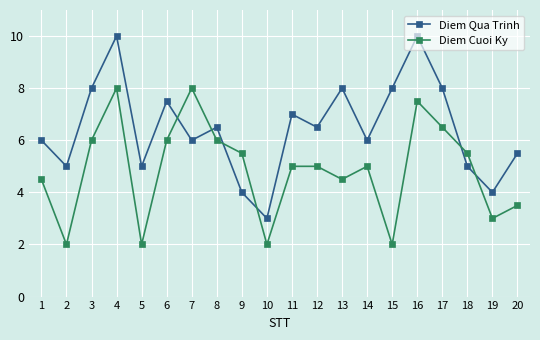

Does the chart display data point markers on the line(s)?

Yes